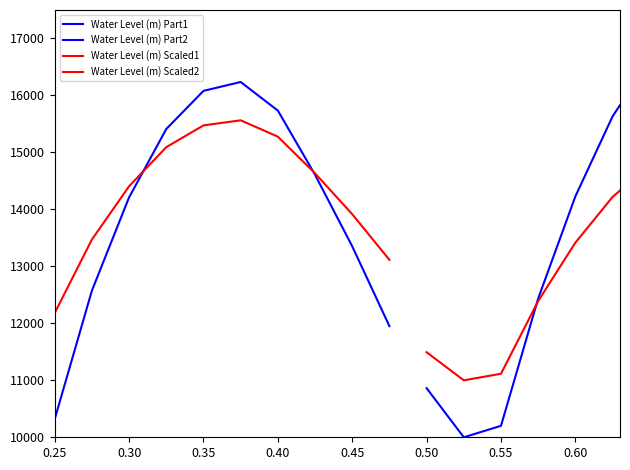

Which series has the largest total across all categories?

Water Level (m) Scaled1